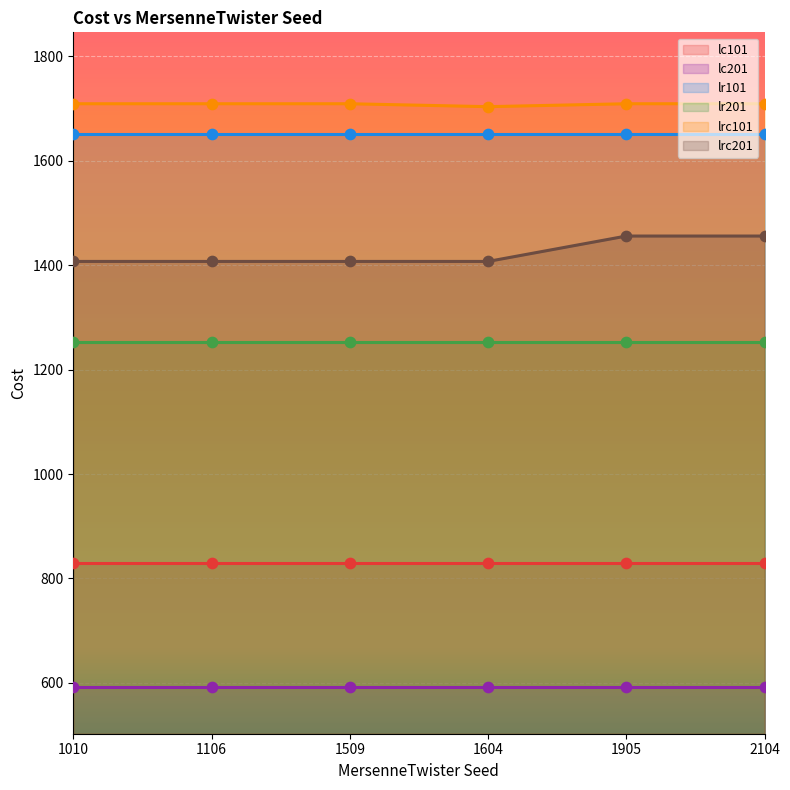

At how many categories does at least one series exceed 621?

6